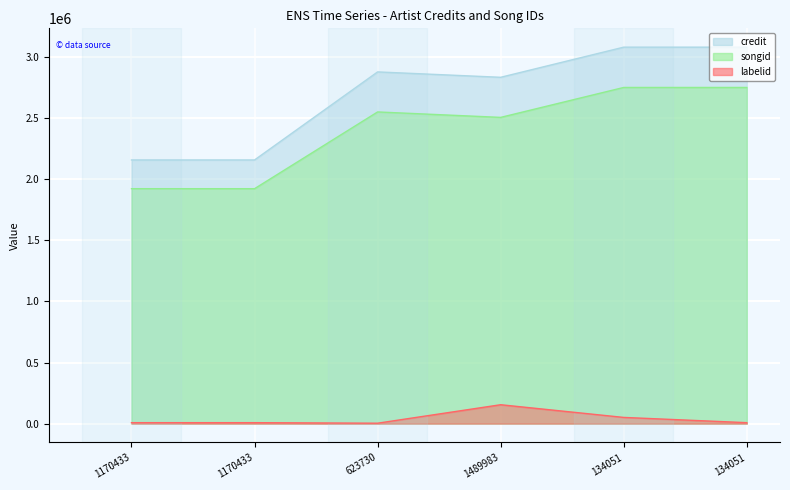

True or false: songid has more than 2 interior local peaks.

False